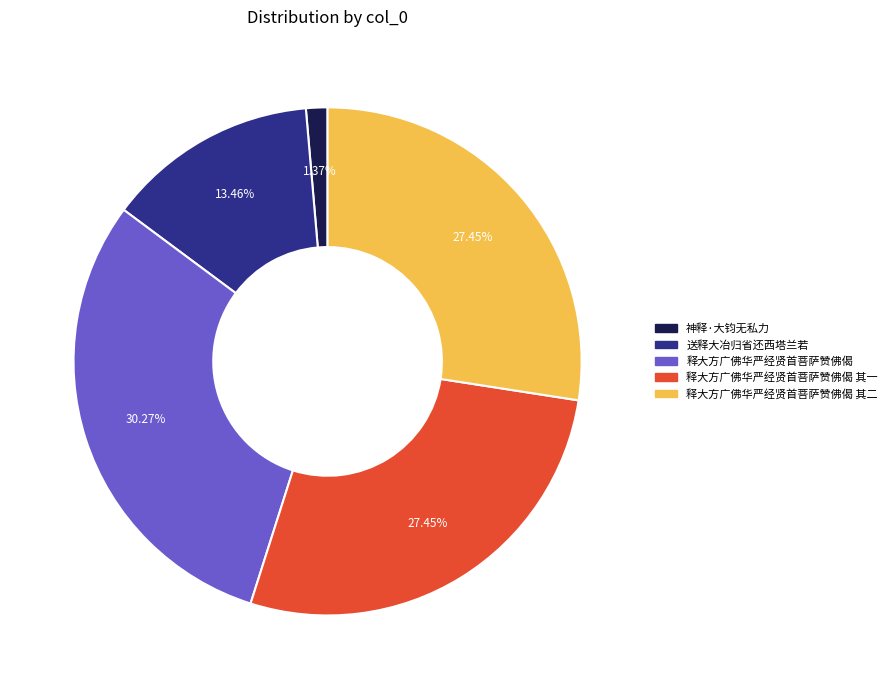

To the nearest percent, what percentage of the pie is 释大方广佛华严经贤首菩萨赞佛偈 其一?

27%